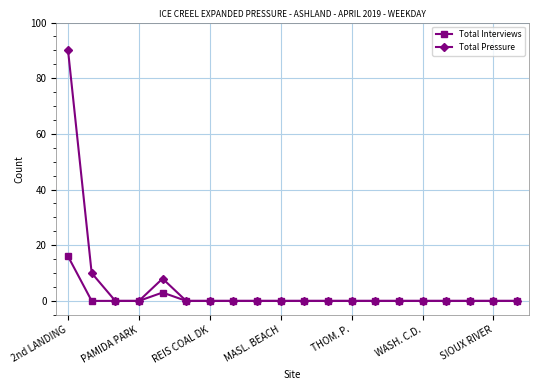

Which series has the largest total across all categories?

Total Pressure